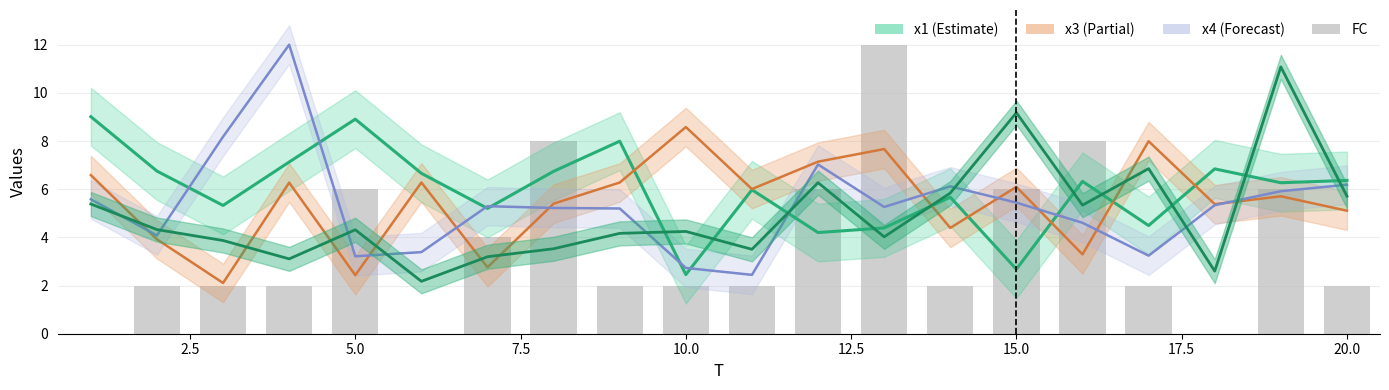

What is the average value of the FC series?

3.7